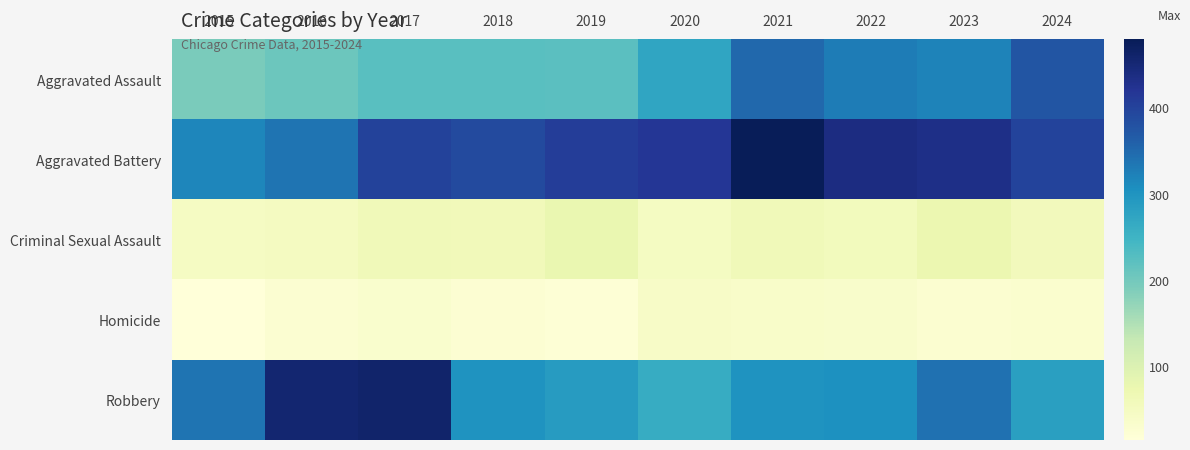

What is the spread (max minus min) of values at 2021?

441